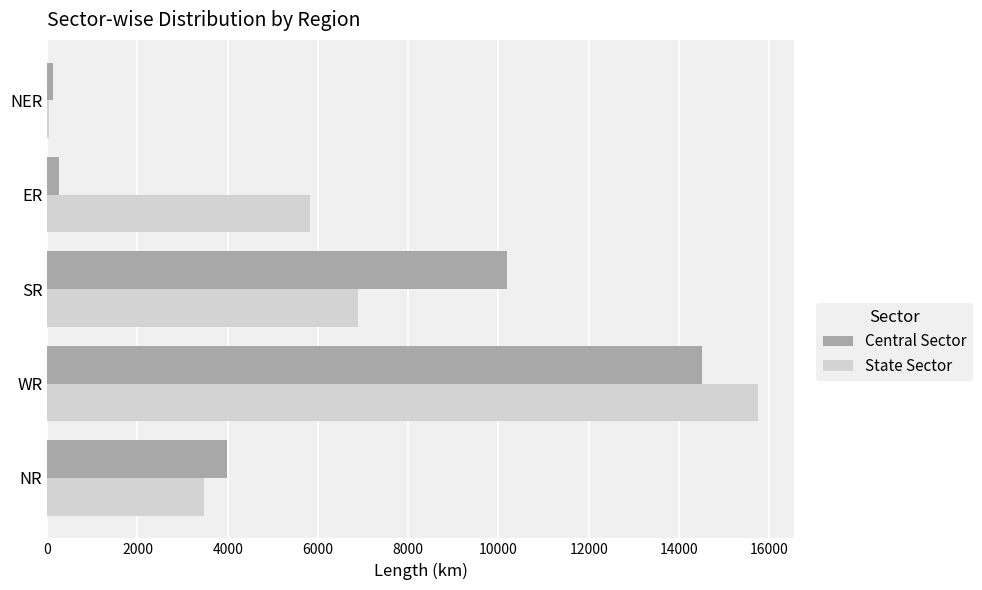

What is the spread (max minus min) of values at WR?

1259